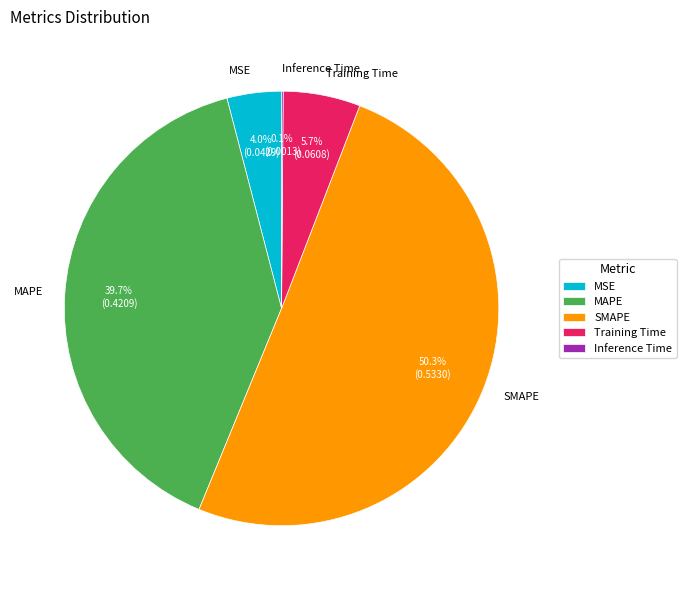

What portion of the pie excludes Training Time?

94.3%